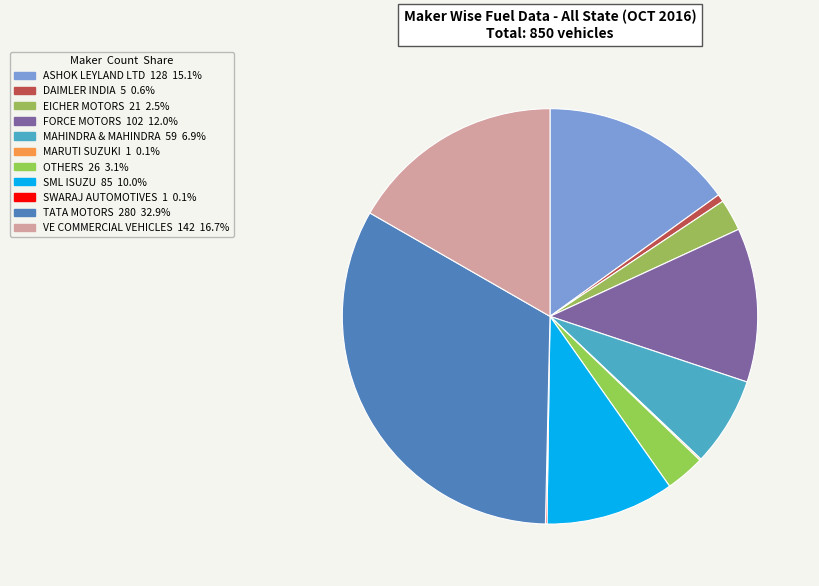

How many slices are in this pie chart?

11